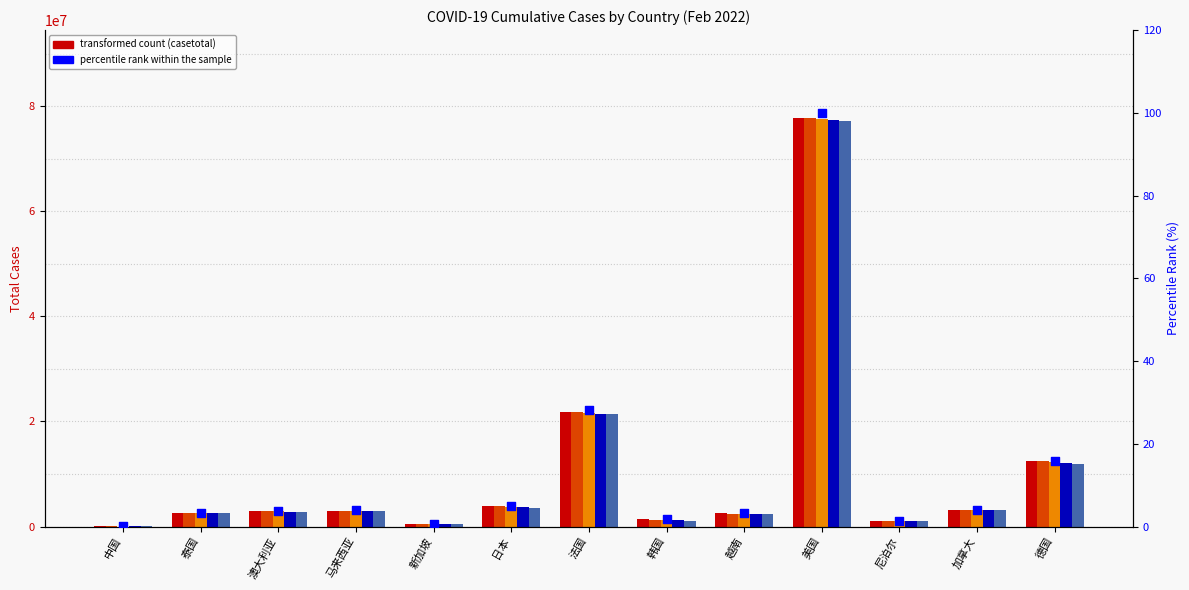

Which series has the largest total across all categories?

casetotal_2022_02_14